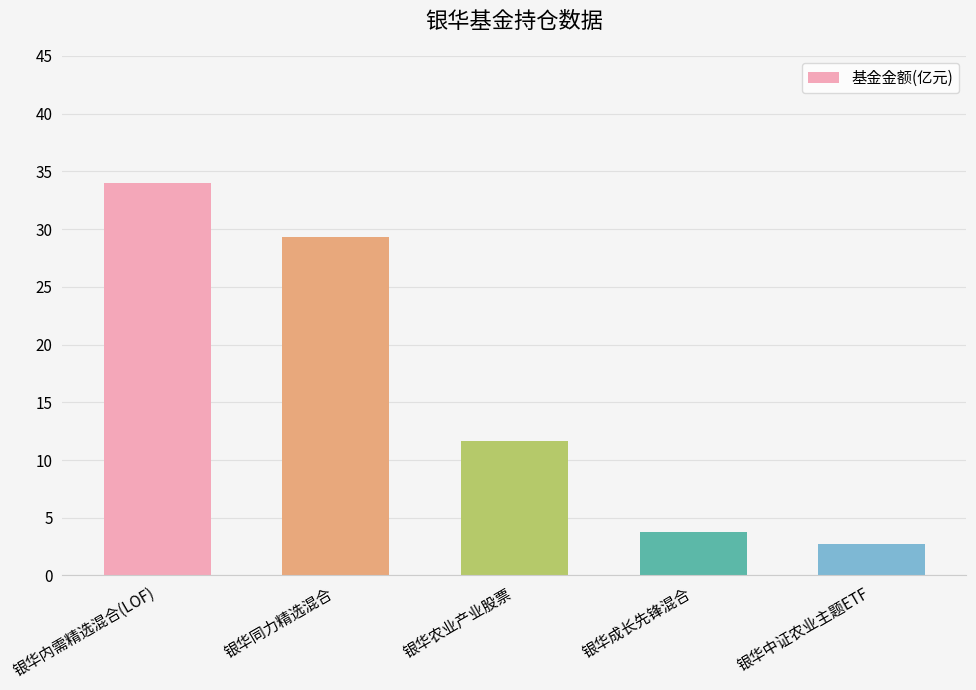

How many data points are above 11?

3